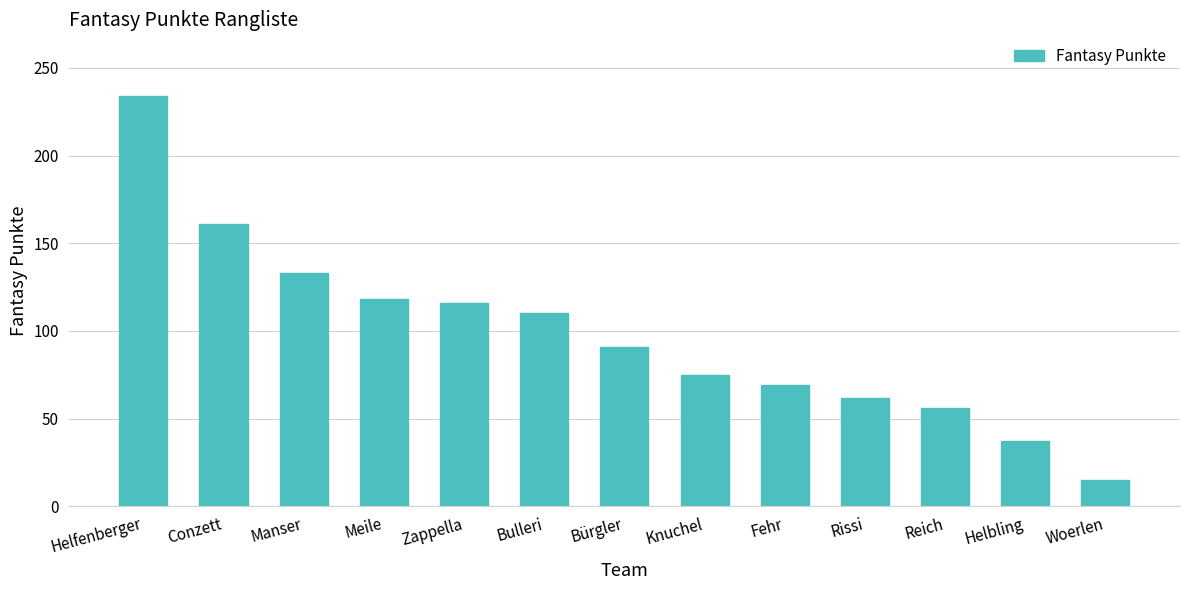

Is it true that the value at Woerlen is 15?

True